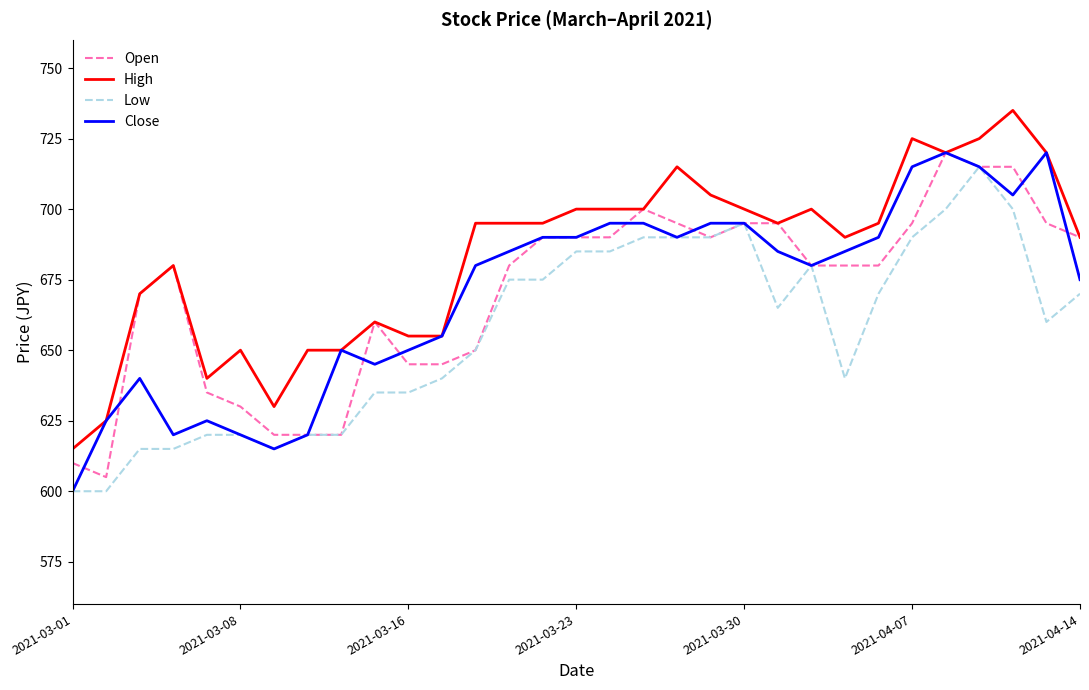

What is the minimum value shown in the chart?

600